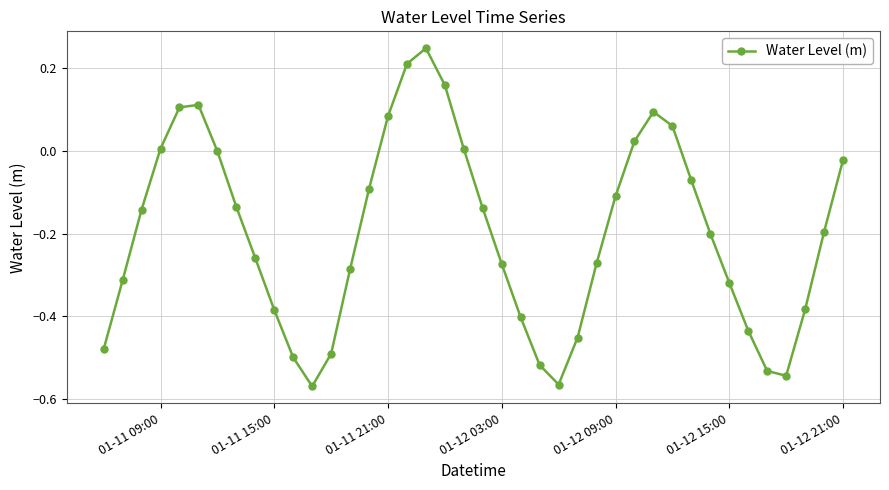

How many interior local valleys (lower than both neighbors) does the data have?

3